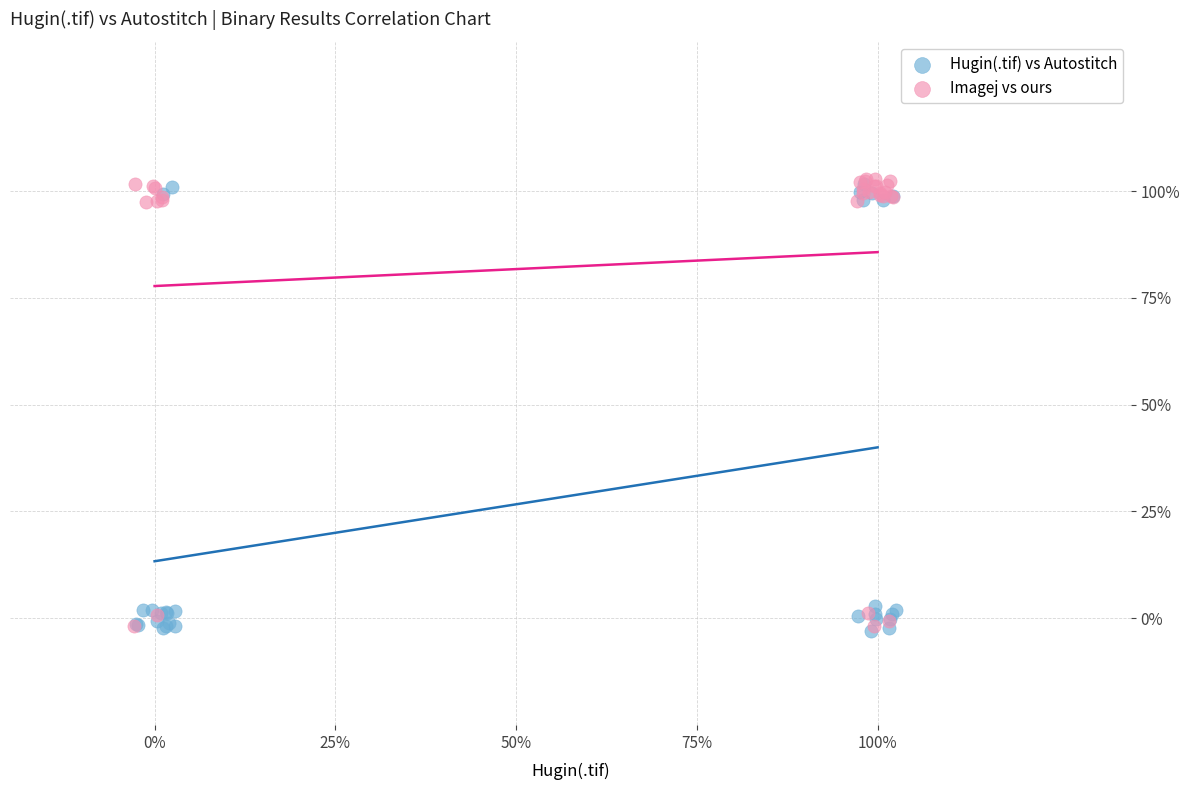

What are all the series names shown in the legend?

Hugin(.tif) vs Autostitch, Imagej vs ours